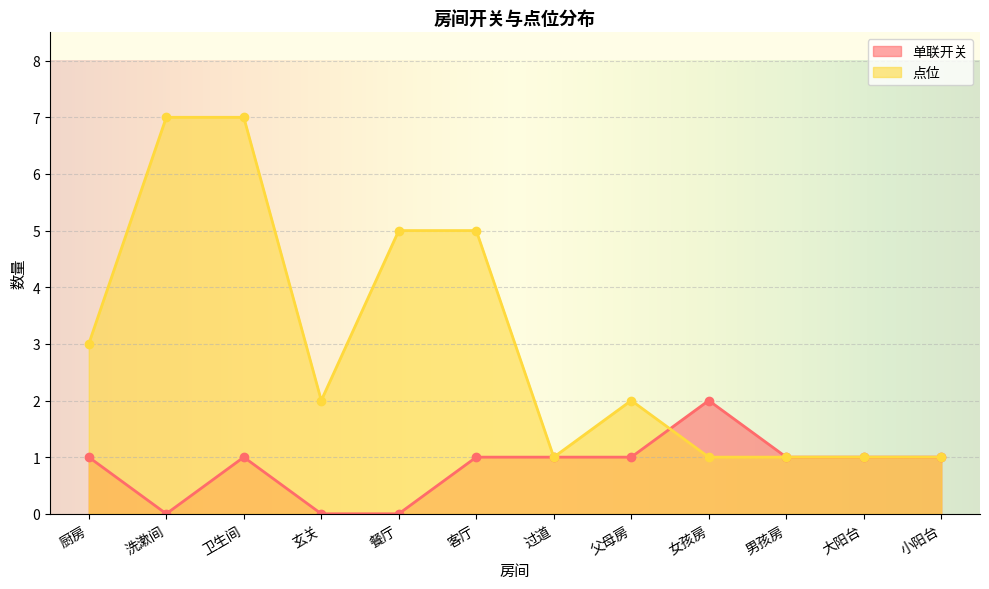

What is the difference between the 点位 values at 厨房 and 大阳台?

2